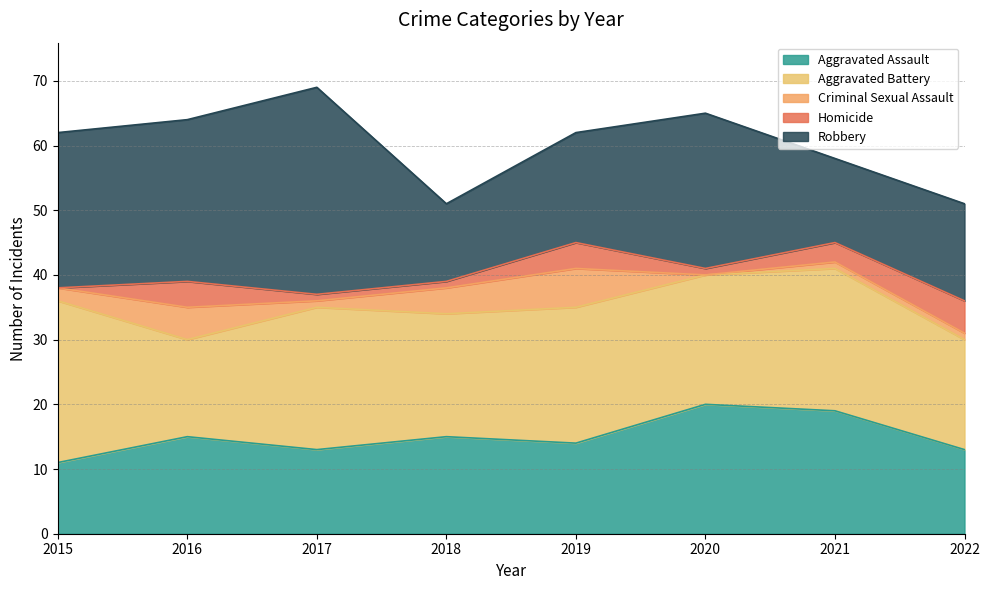

What is the value of the Robbery point at the 1st from the left?

24